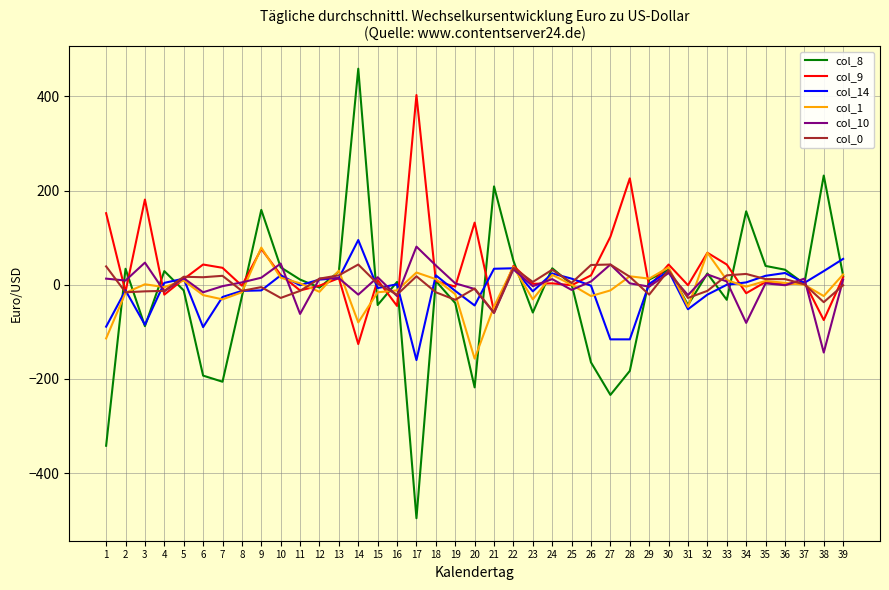

How many intersections are there between col_8 and col_0?

21